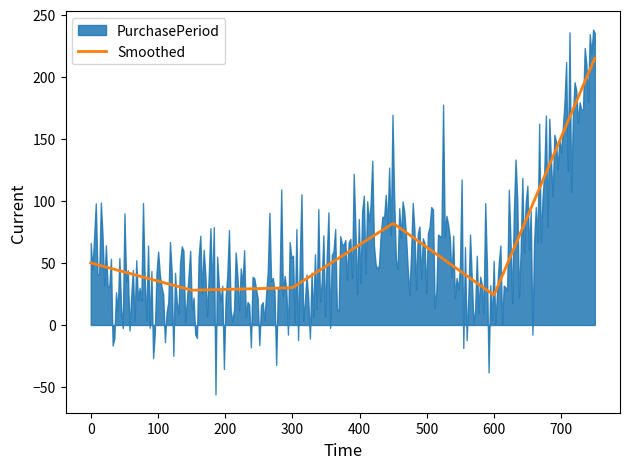

Does the chart have visible grid lines?

No